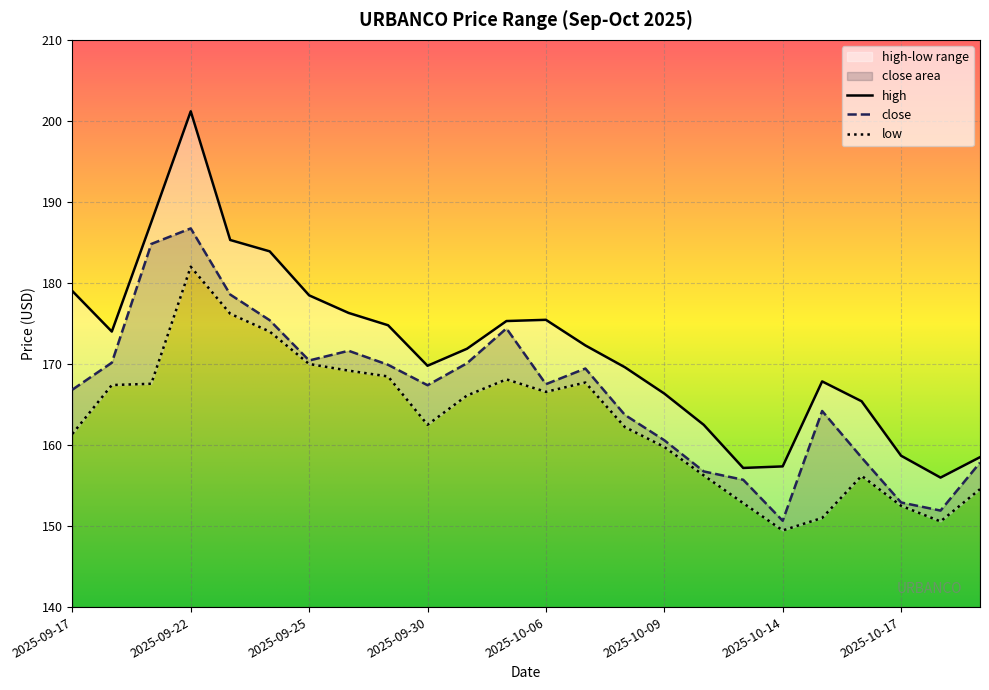

What is the lowest value of the high series?

156.0